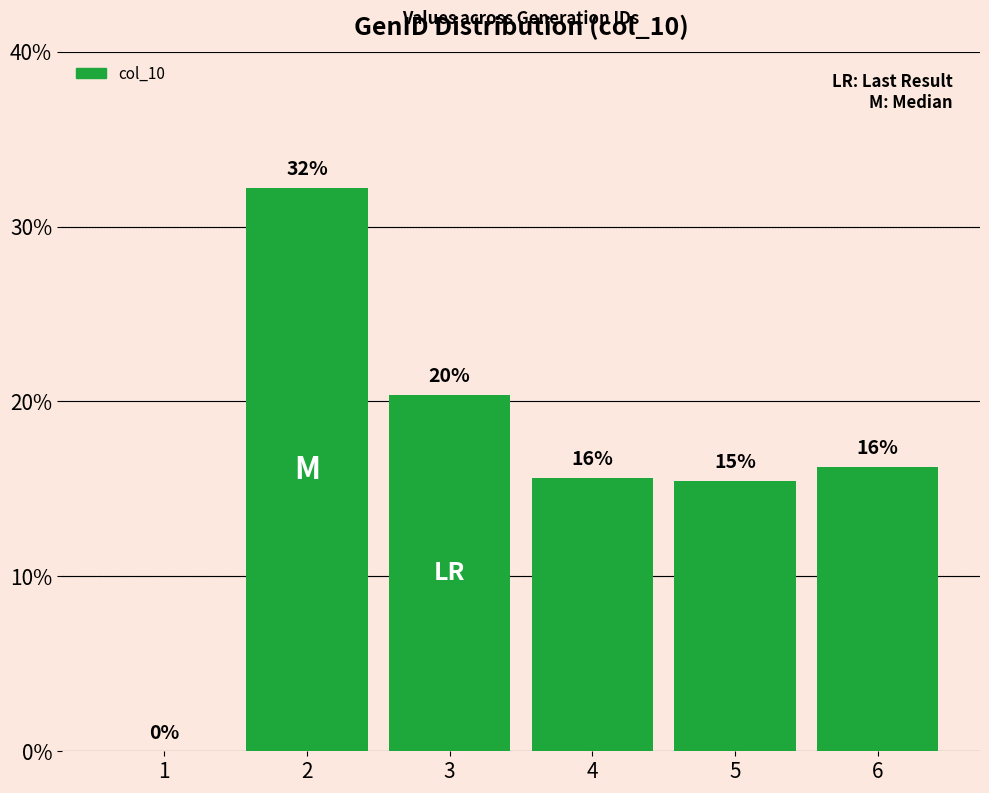

What is the greatest value displayed?

0.3